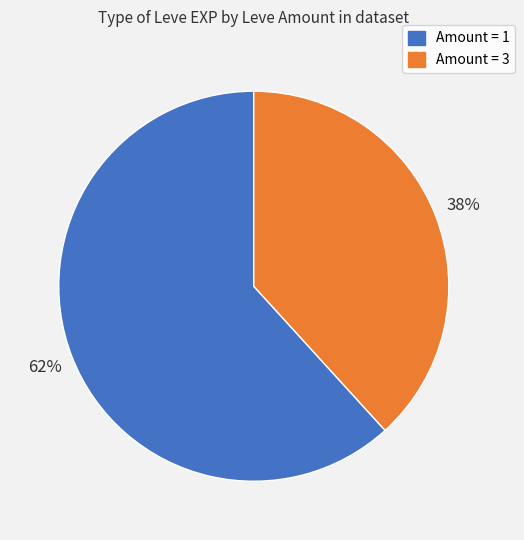

Is there any slice that represents more than half of the pie?

Yes